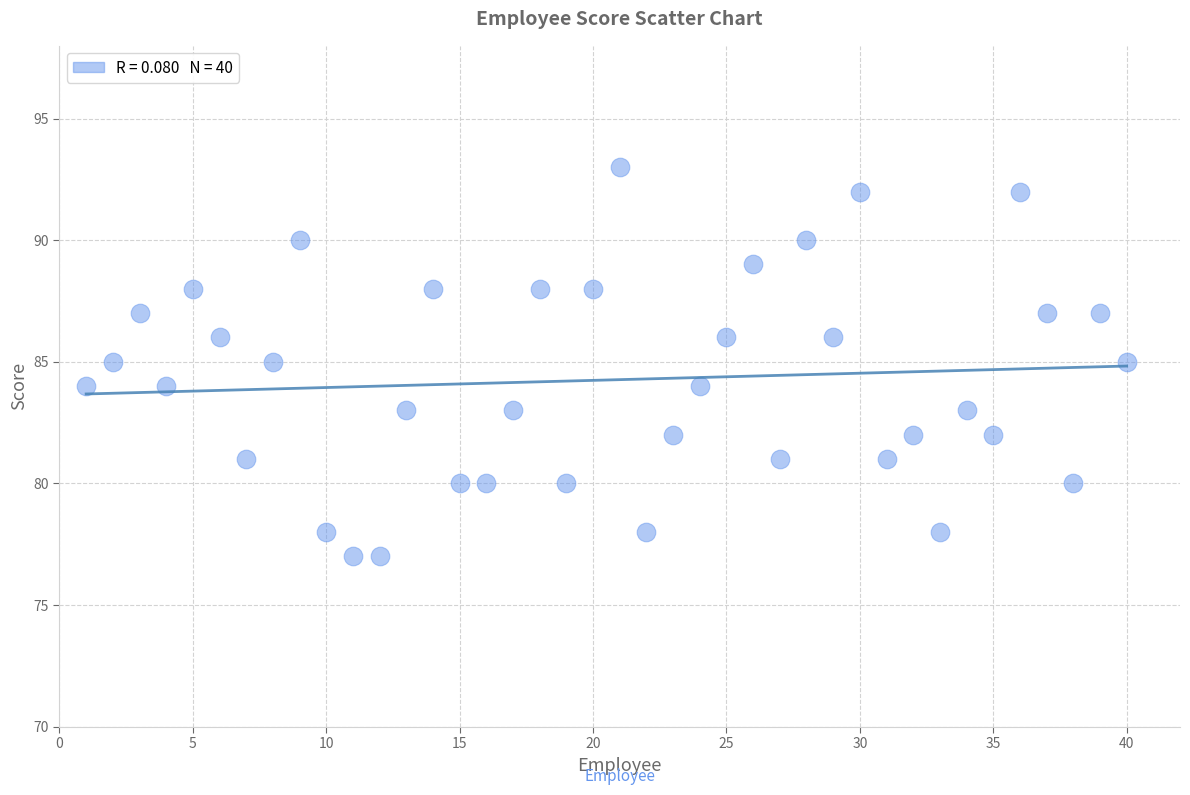

What is the range of Y values (max minus min)?

16